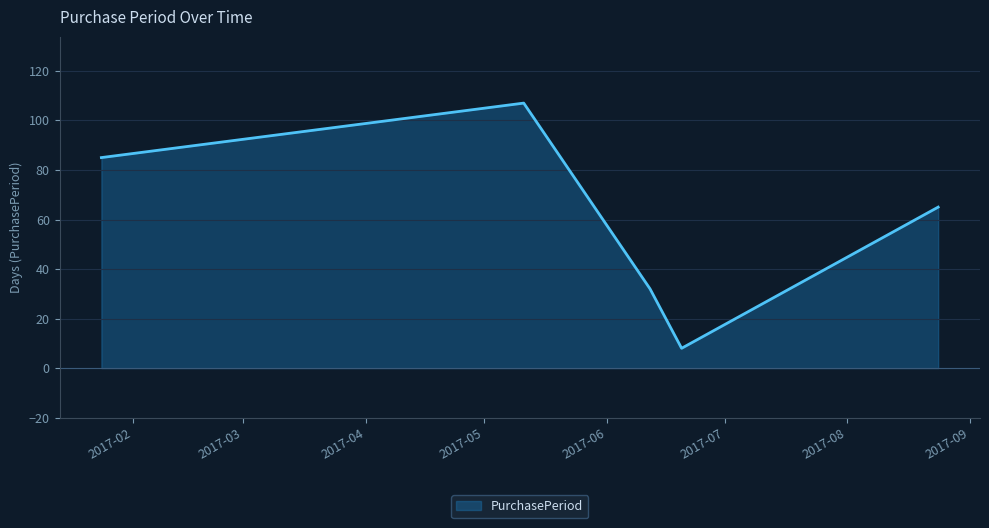

How many lines are shown in the chart?

1